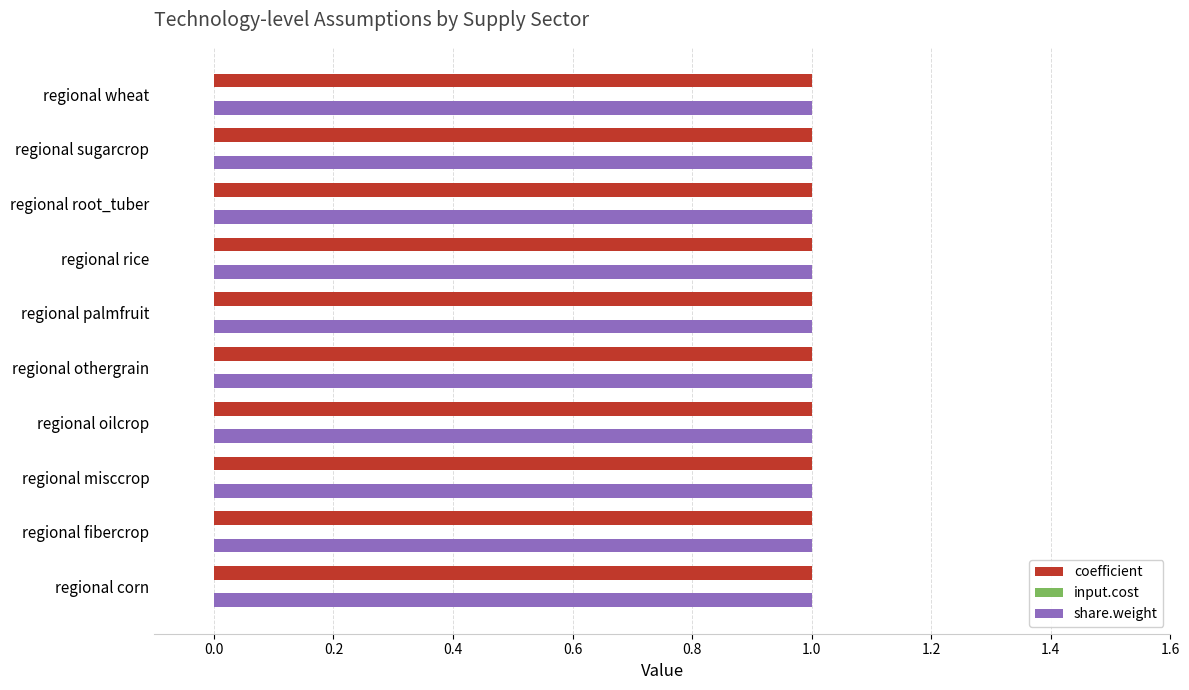

What is the greatest value displayed?

1